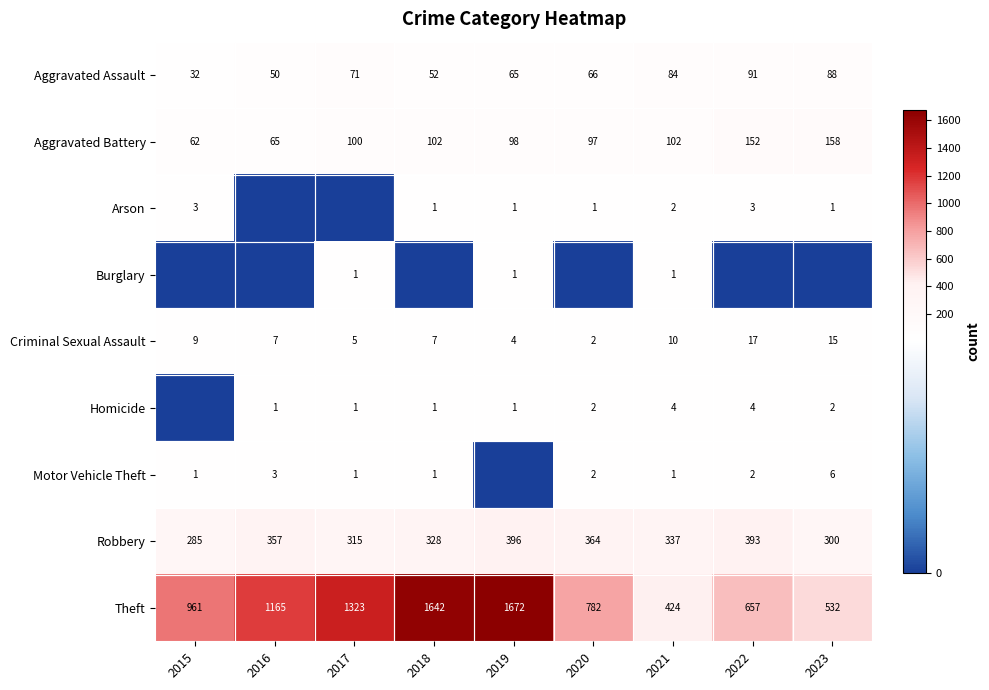

At how many categories does at least one series exceed 1134?

4